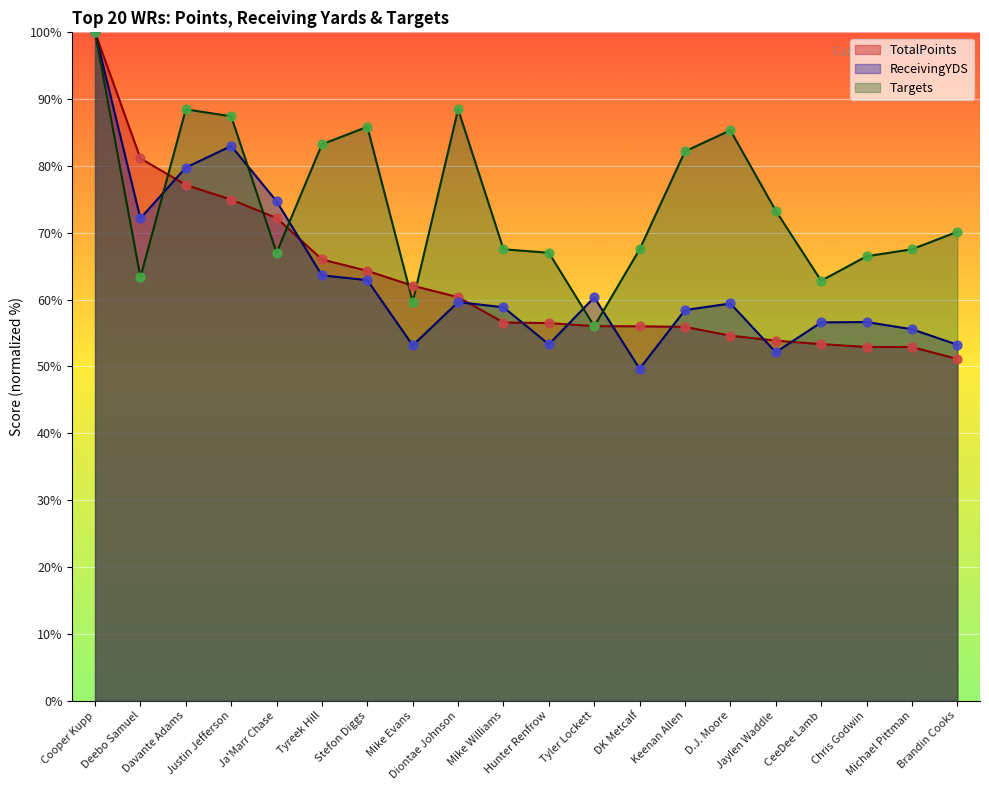

Which series has the largest total across all categories?

Targets